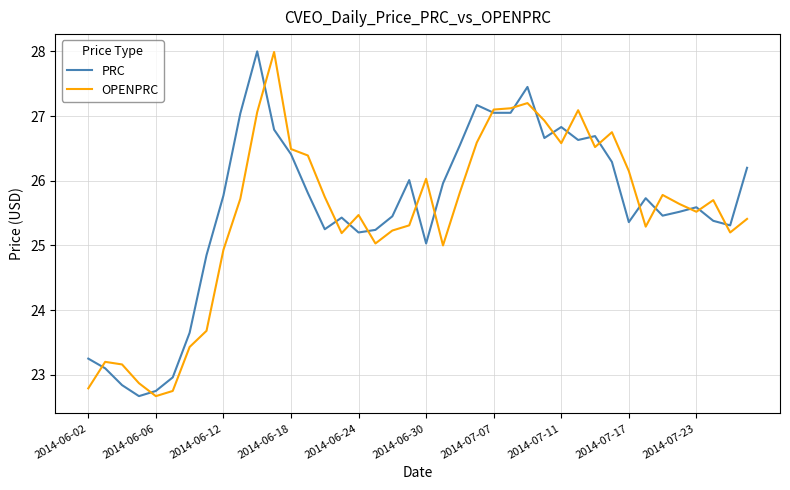

What is the maximum value for OPENPRC?

28.0